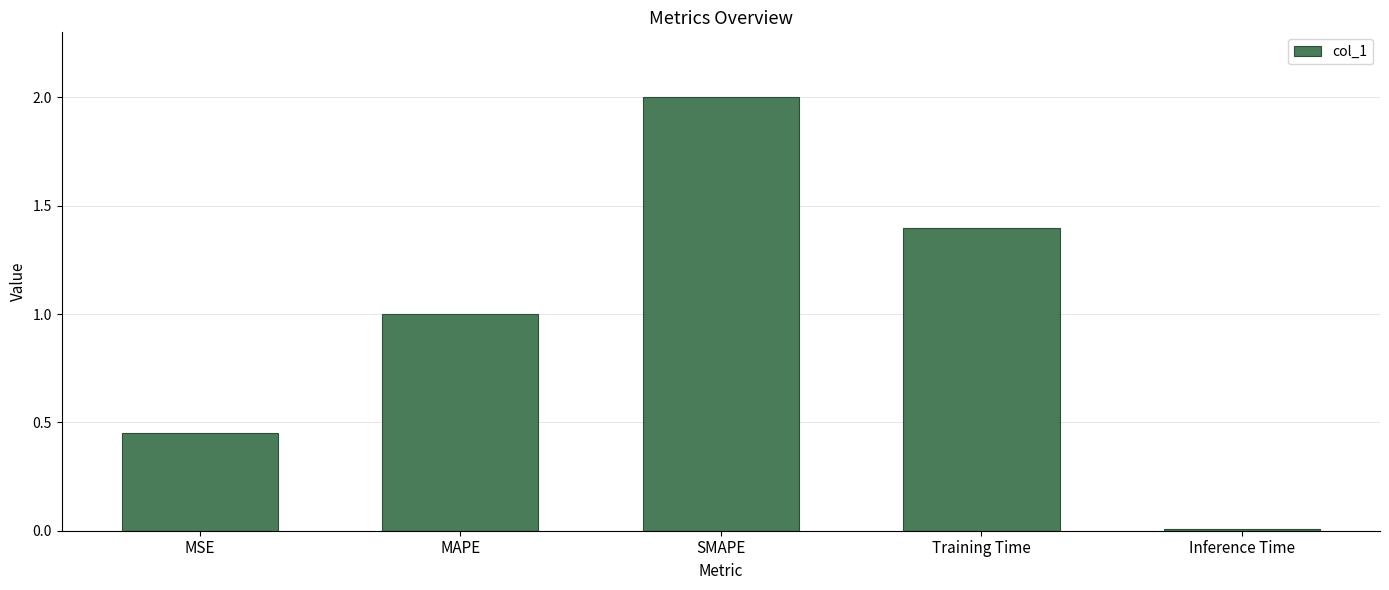

List the labels in order of value, smallest first.

Inference Time, MSE, MAPE, Training Time, SMAPE